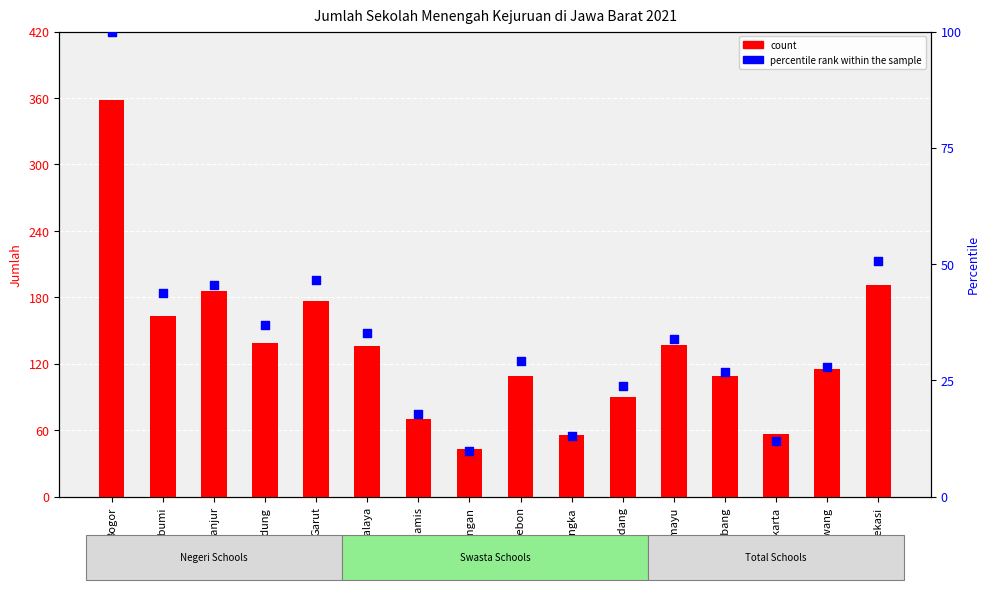

Which series reaches the maximum Y coordinate?

count